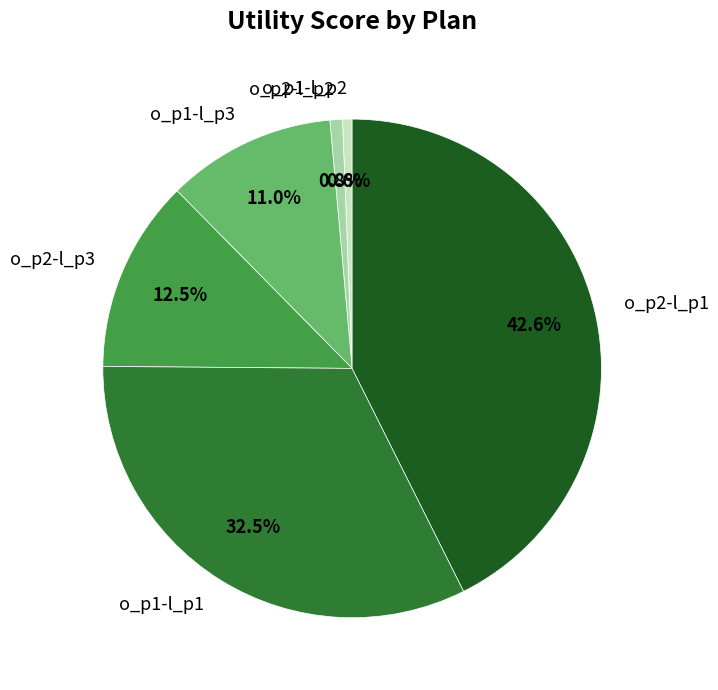

Which category has the biggest portion of the pie?

o_p2-l_p1